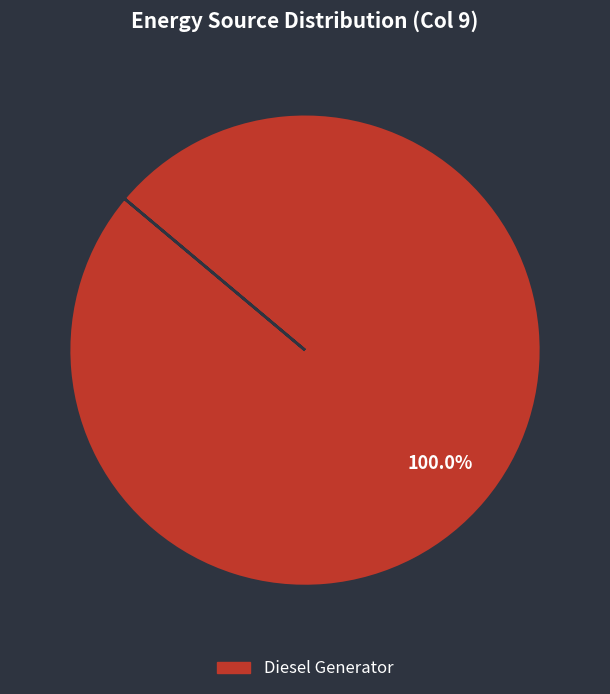

Is there any slice that represents more than half of the pie?

Yes